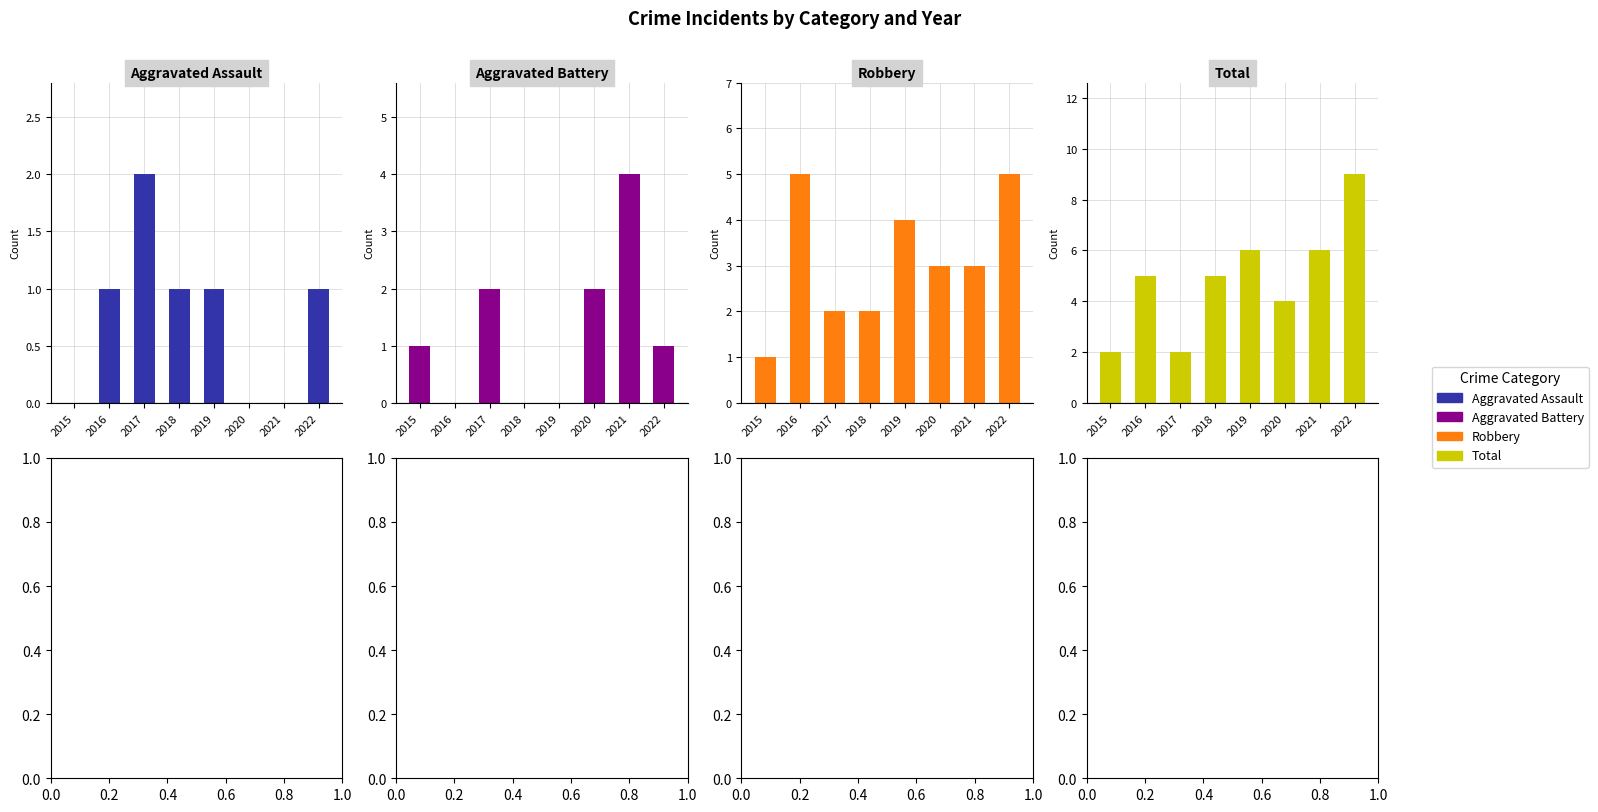

Which has a higher value, 2020 or 2017?

2017